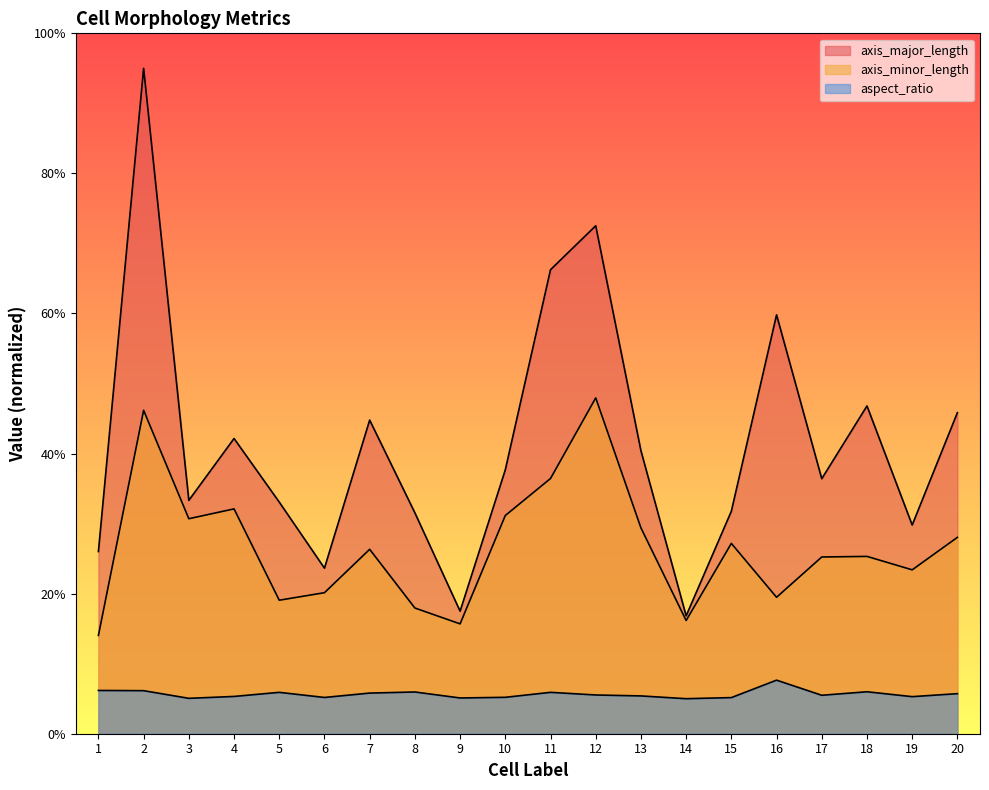

Which series changed the most between 3 and 13?

axis_major_length